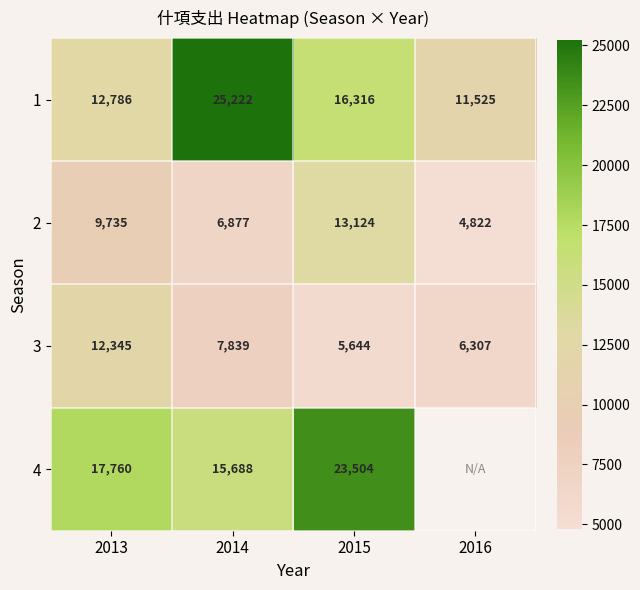

What is the difference between the 2 values at 2014 and 2013?

2858